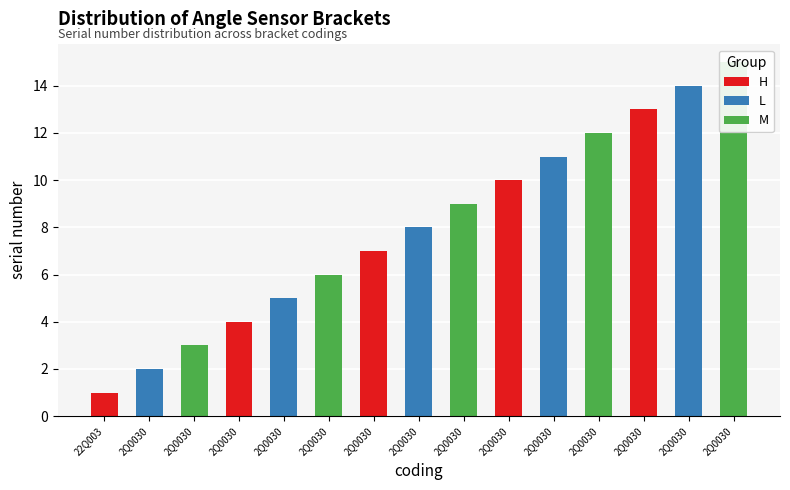

What are all the series names shown in the legend?

H, L, M